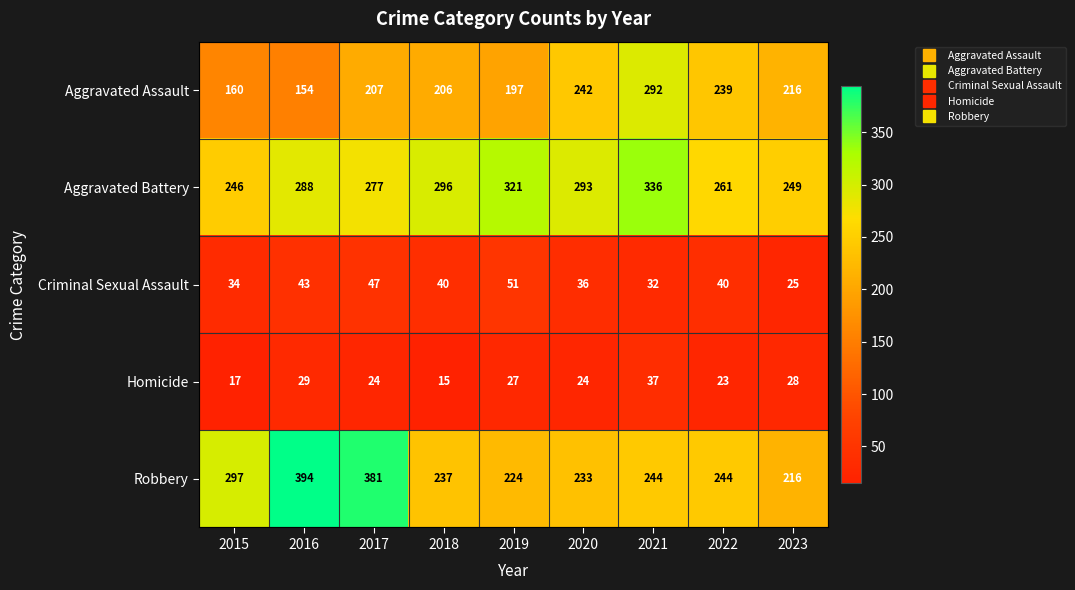

Read the Aggravated Assault value at 2020, to the nearest 50.

250